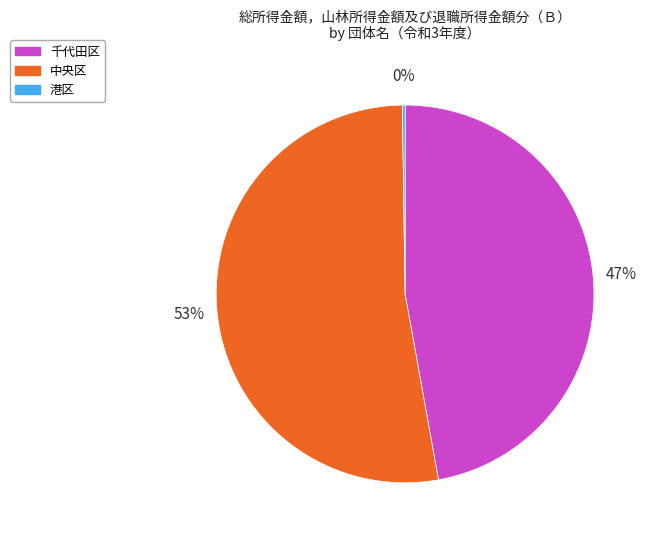

To the nearest percent, what percentage of the pie is 中央区?

53%